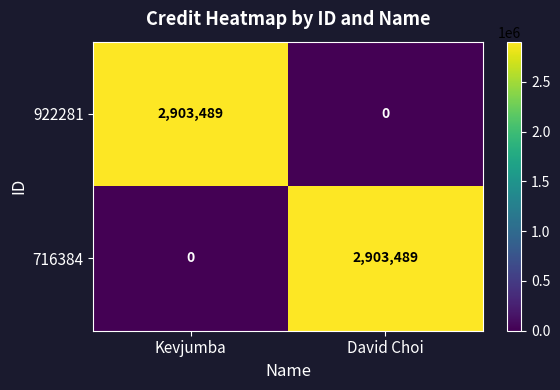

Is the value of 716384 at Kevjumba greater than the value of 922281 at Kevjumba?

No